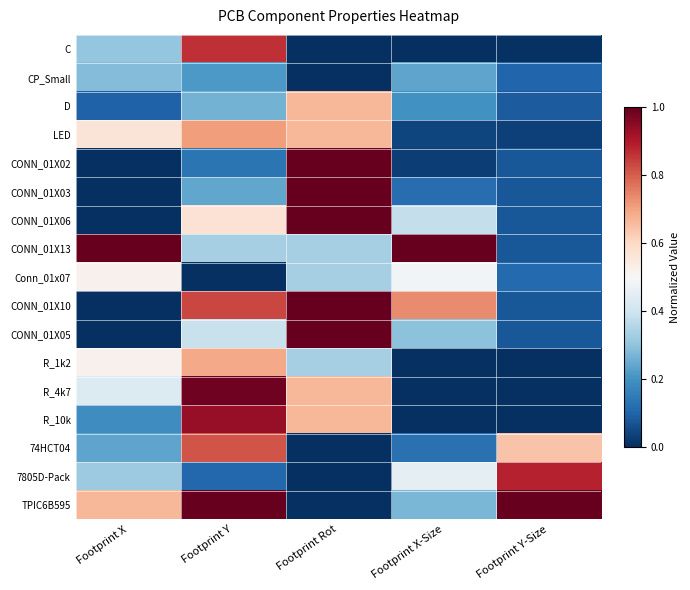

Reading left to right, list all the values displayed in this chart.

C: Footprint X=0.3	Footprint Y=0.9	Footprint Rot=0.0	Footprint X-Size=0.0	Footprint Y-Size=0.0
CP_Small: Footprint X=0.3	Footprint Y=0.2	Footprint Rot=0.0	Footprint X-Size=0.2	Footprint Y-Size=0.1
D: Footprint X=0.1	Footprint Y=0.3	Footprint Rot=0.7	Footprint X-Size=0.2	Footprint Y-Size=0.1
LED: Footprint X=0.6	Footprint Y=0.7	Footprint Rot=0.7	Footprint X-Size=0.0	Footprint Y-Size=0.0
CONN_01X02: Footprint X=0.0	Footprint Y=0.1	Footprint Rot=1.0	Footprint X-Size=0.0	Footprint Y-Size=0.1
CONN_01X03: Footprint X=0.0	Footprint Y=0.2	Footprint Rot=1.0	Footprint X-Size=0.1	Footprint Y-Size=0.1
CONN_01X06: Footprint X=0.0	Footprint Y=0.6	Footprint Rot=1.0	Footprint X-Size=0.4	Footprint Y-Size=0.1
CONN_01X13: Footprint X=1.0	Footprint Y=0.3	Footprint Rot=0.3	Footprint X-Size=1.0	Footprint Y-Size=0.1
Conn_01x07: Footprint X=0.5	Footprint Y=0.0	Footprint Rot=0.3	Footprint X-Size=0.5	Footprint Y-Size=0.1
CONN_01X10: Footprint X=0.0	Footprint Y=0.8	Footprint Rot=1.0	Footprint X-Size=0.7	Footprint Y-Size=0.1
CONN_01X05: Footprint X=0.0	Footprint Y=0.4	Footprint Rot=1.0	Footprint X-Size=0.3	Footprint Y-Size=0.1
R_1k2: Footprint X=0.5	Footprint Y=0.7	Footprint Rot=0.3	Footprint X-Size=0.0	Footprint Y-Size=0.0
R_4k7: Footprint X=0.4	Footprint Y=1.0	Footprint Rot=0.7	Footprint X-Size=0.0	Footprint Y-Size=0.0
R_10k: Footprint X=0.2	Footprint Y=0.9	Footprint Rot=0.7	Footprint X-Size=0.0	Footprint Y-Size=0.0
74HCT04: Footprint X=0.2	Footprint Y=0.8	Footprint Rot=0.0	Footprint X-Size=0.1	Footprint Y-Size=0.6
7805D-Pack: Footprint X=0.3	Footprint Y=0.1	Footprint Rot=0.0	Footprint X-Size=0.4	Footprint Y-Size=0.9
TPIC6B595: Footprint X=0.7	Footprint Y=1.0	Footprint Rot=0.0	Footprint X-Size=0.3	Footprint Y-Size=1.0